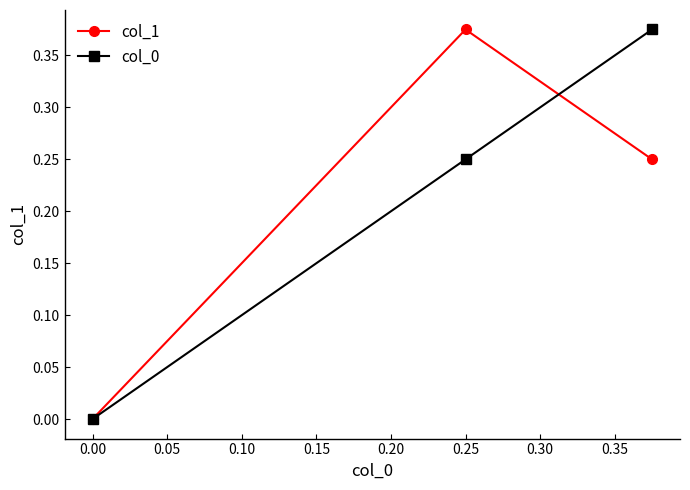

Which series has the largest range (max minus min)?

col_1